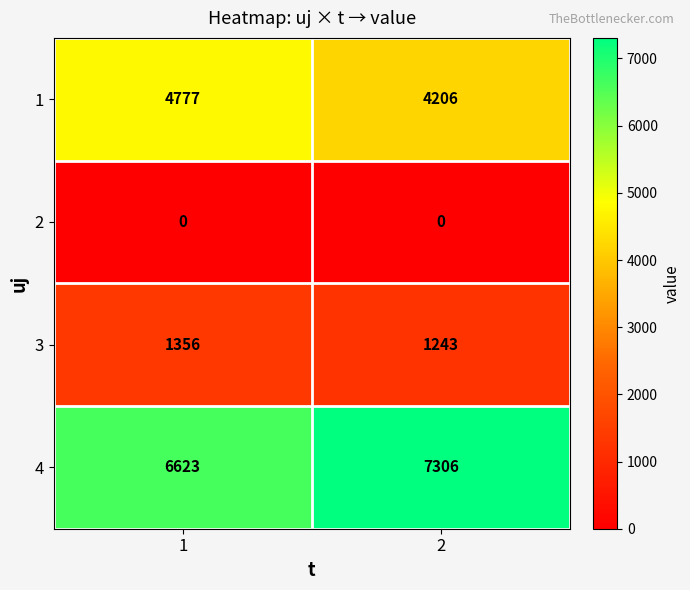

Which series changed the most between 1 and 2?

4